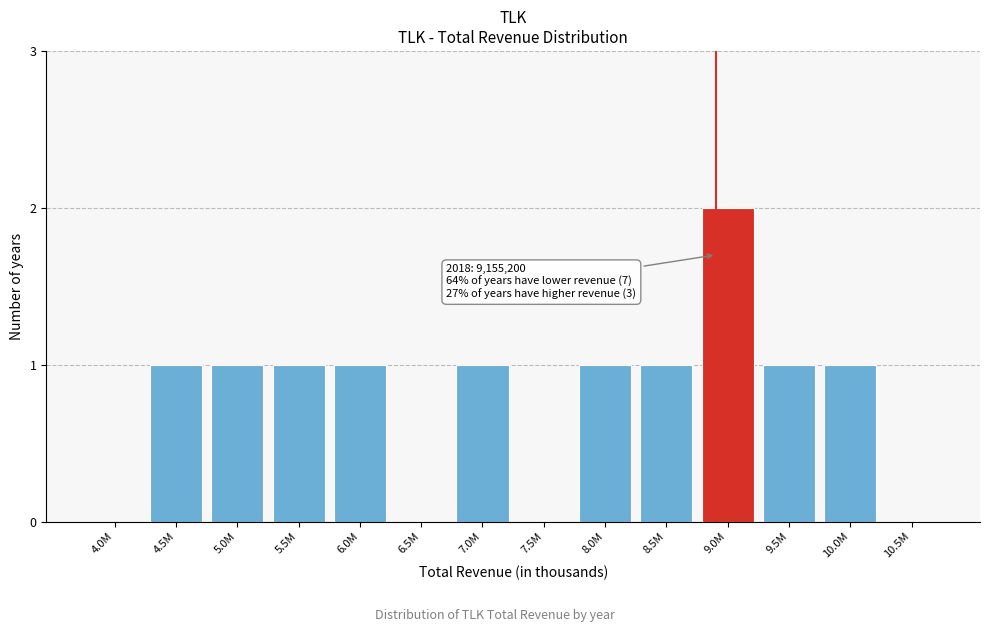

Reading left to right, extract all data points from this chart.

4.0M=0	4.5M=1	5.0M=1	5.5M=1	6.0M=1	6.5M=0	7.0M=1	7.5M=0	8.0M=1	8.5M=1	9.0M=2	9.5M=1	10.0M=1	10.5M=0